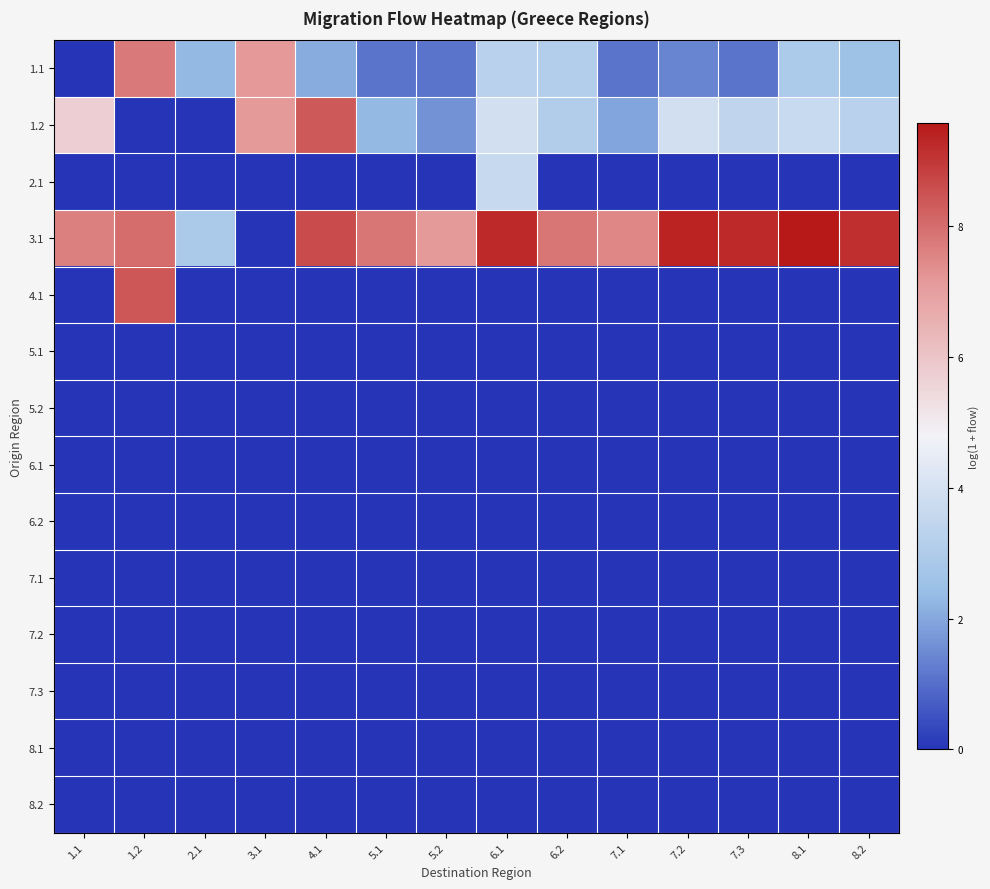

How many distinct data groups are displayed?

14